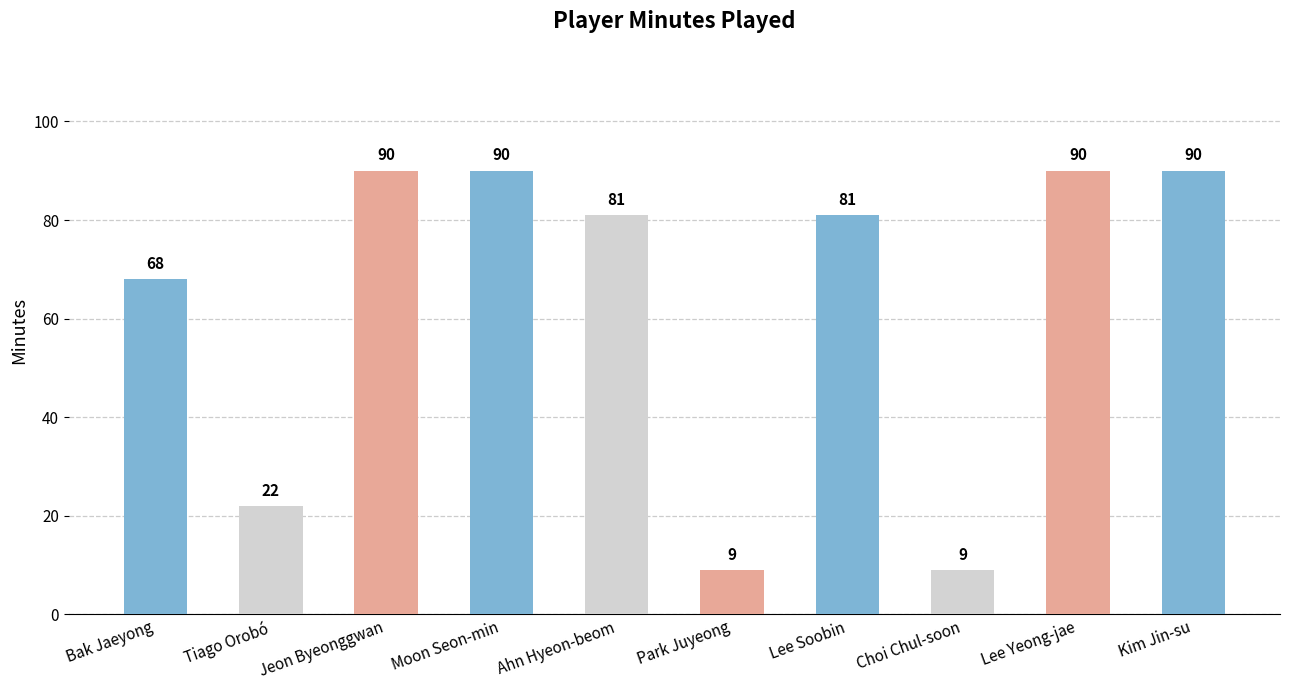

What is the smallest value displayed?

9